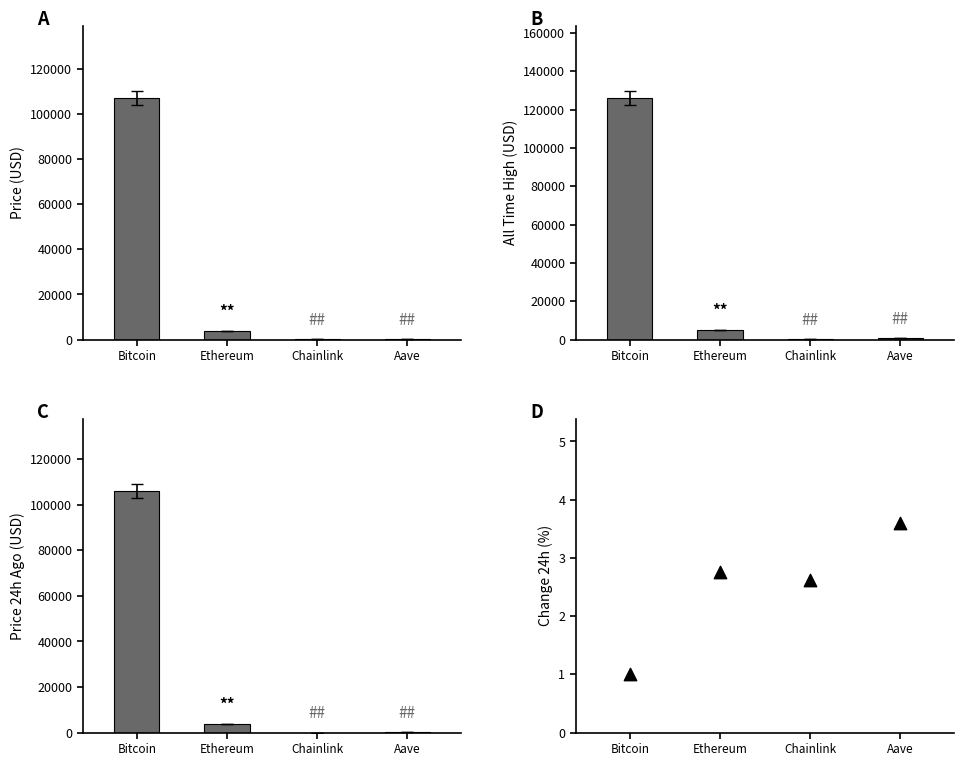

Is the value of price24hAgo at Chainlink greater than the value of allTimeHigh at Ethereum?

No